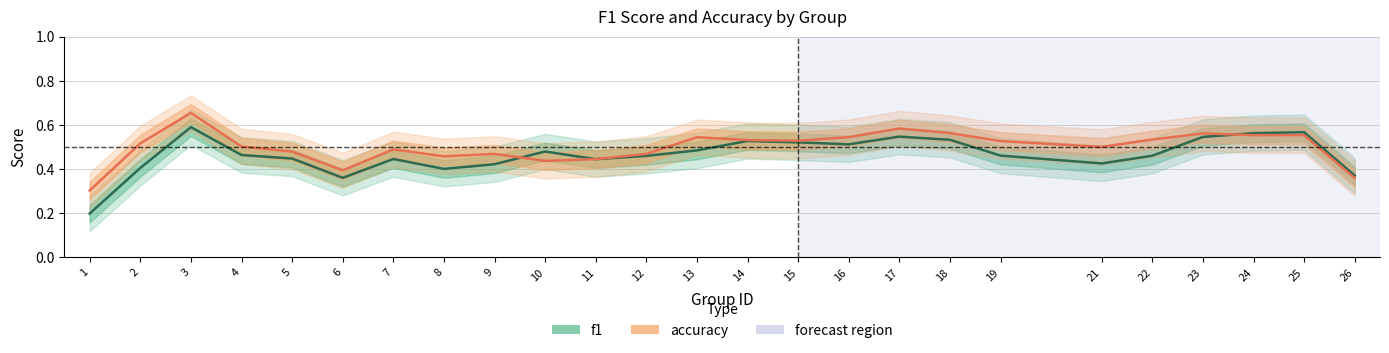

List the series in order of their overall mean, lowest first.

f1, accuracy